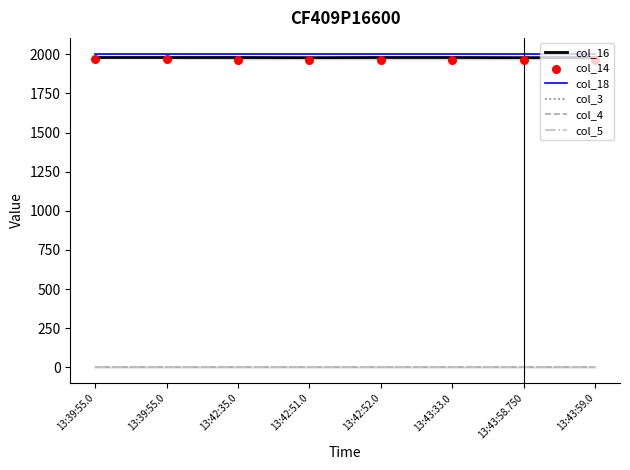

Which series contains the lowest Y value?

col_3